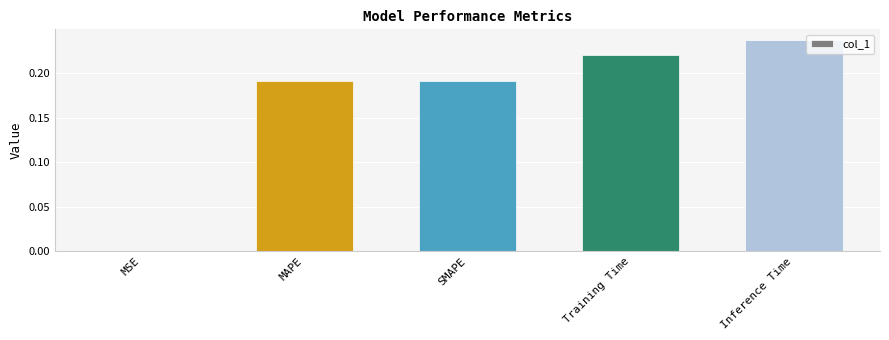

Which category has the highest value across all series?

Inference Time